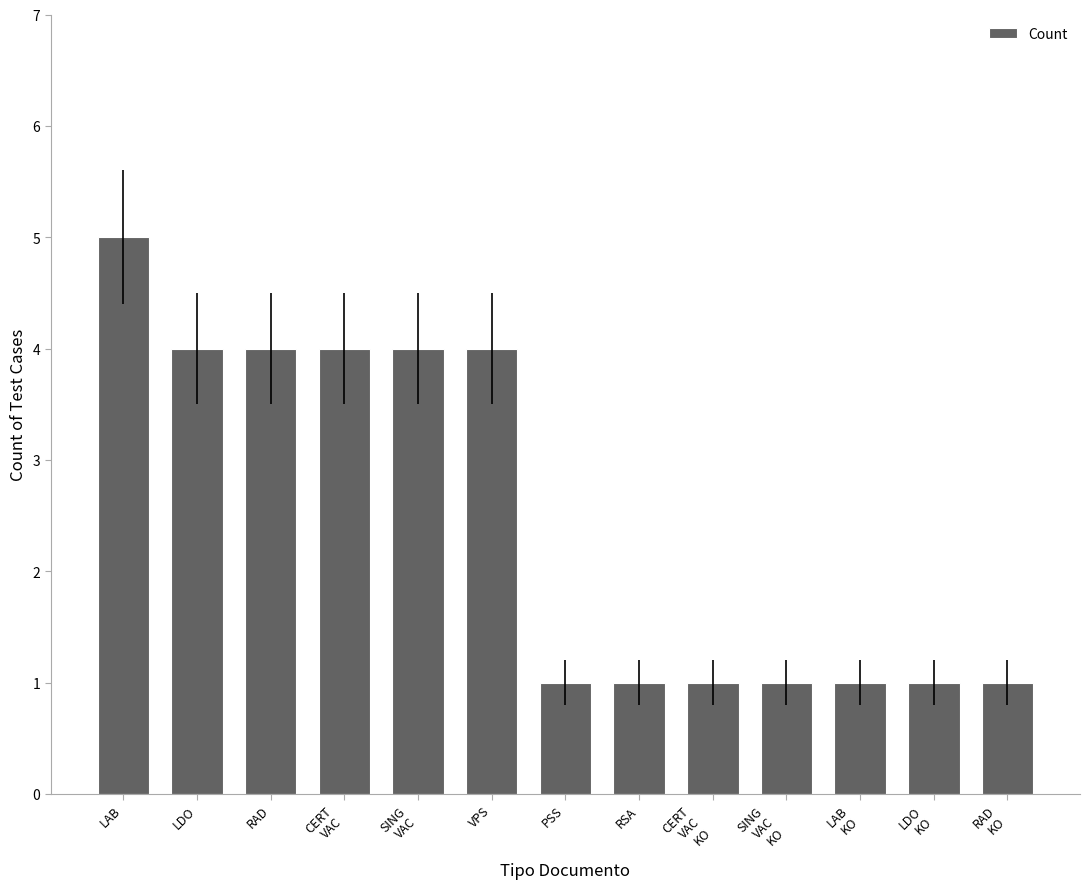

What is the difference between the maximum and second lowest values?

4